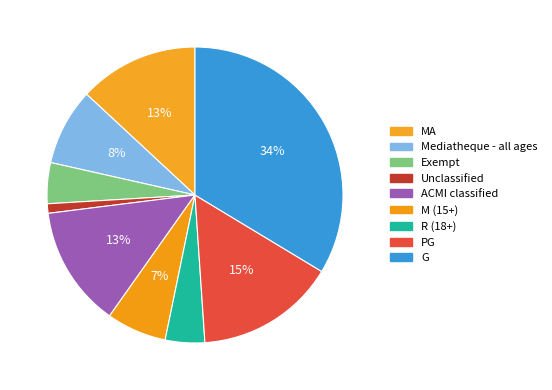

How many segments does this pie chart have?

9